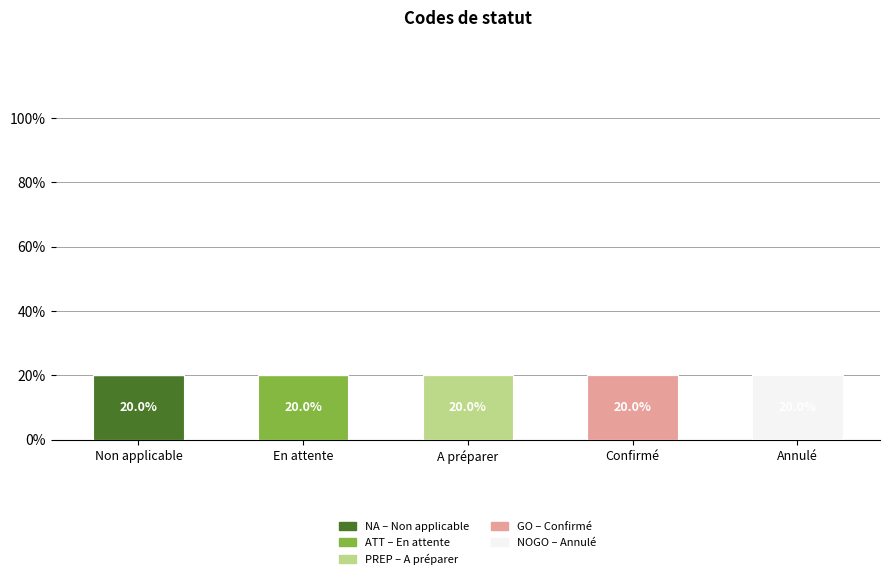

What is the total value across all series at Confirmé?

20